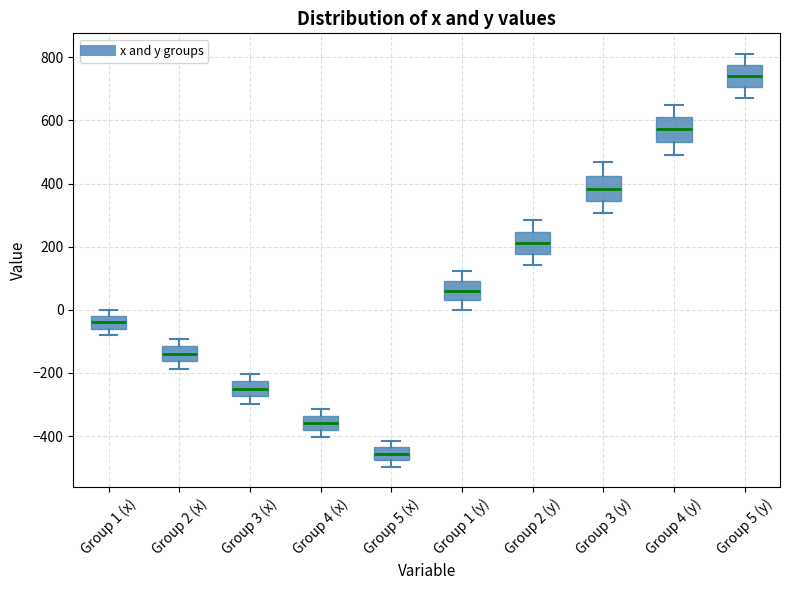

Which box's median line is the lowest?

Group 5 (x)